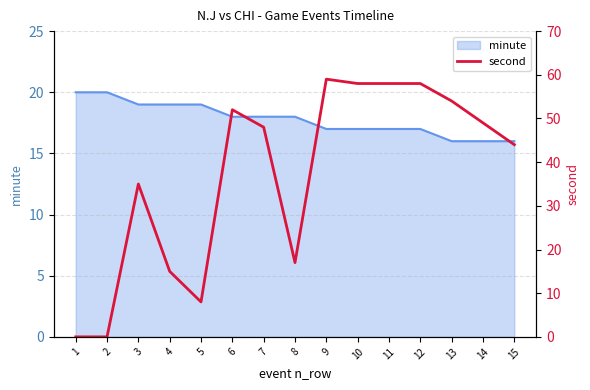

Reading left to right, list all the values displayed in this chart.

0	0	35	15	8	52	48	17	59	58	58	58	54	49	44